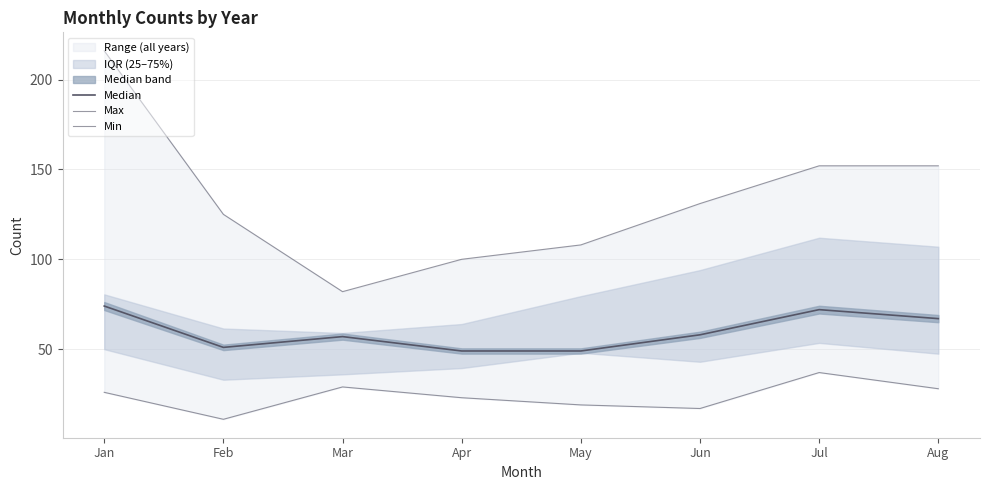

What is the maximum value for Min?

37